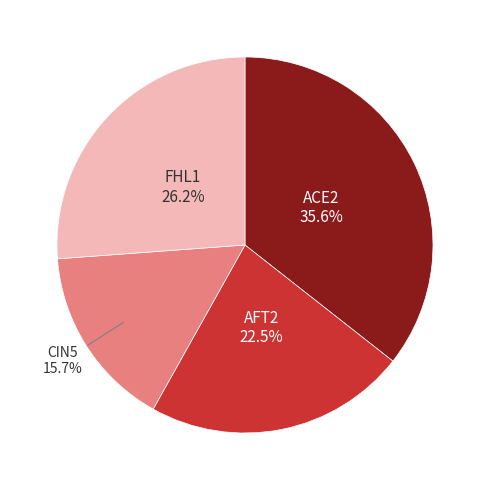

Is there a majority slice in this chart?

No